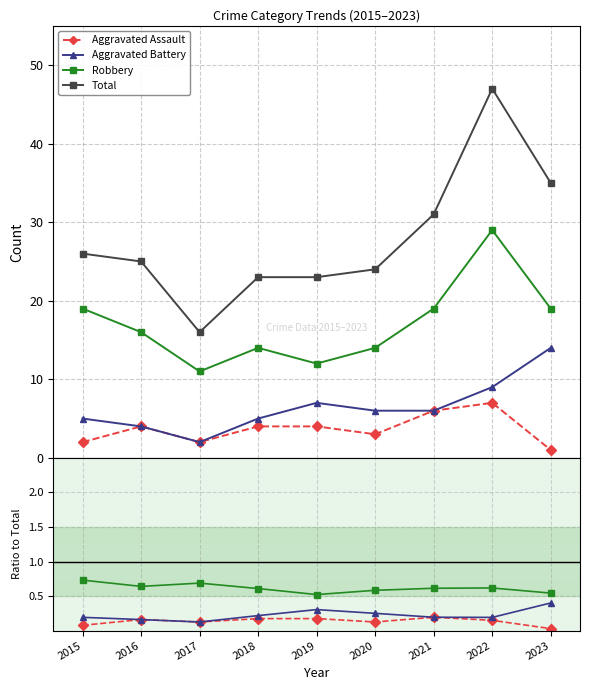

What is the difference between the Total values at 2017 and 2020?

8.0